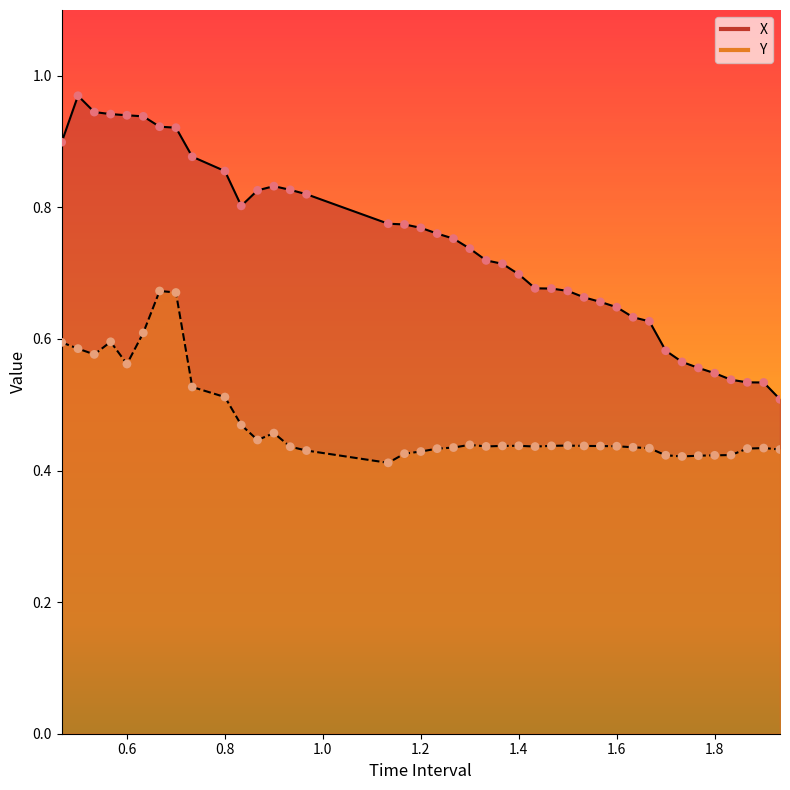

Which series contains the highest Y value?

X